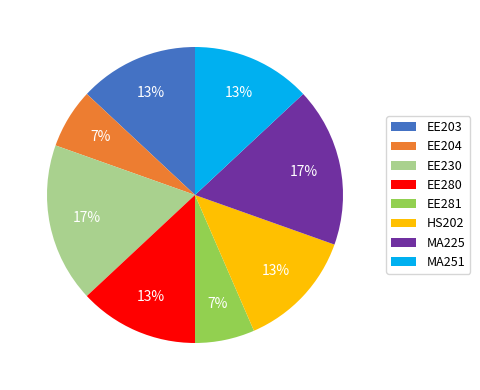

Is there any slice that represents more than half of the pie?

No